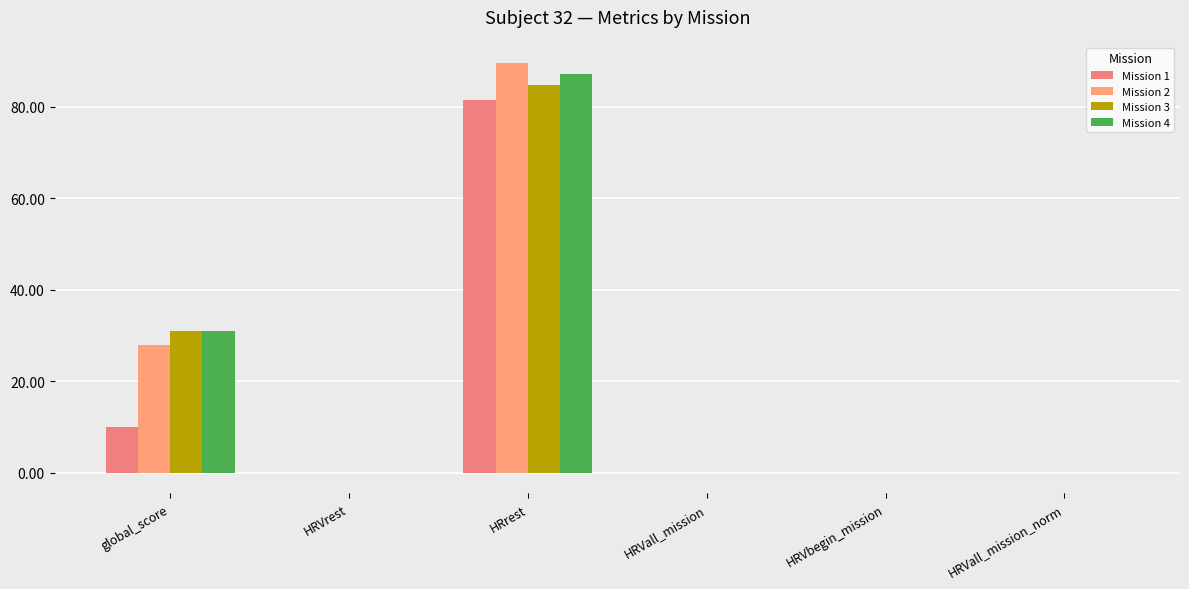

Count the number of categories in the chart.

6